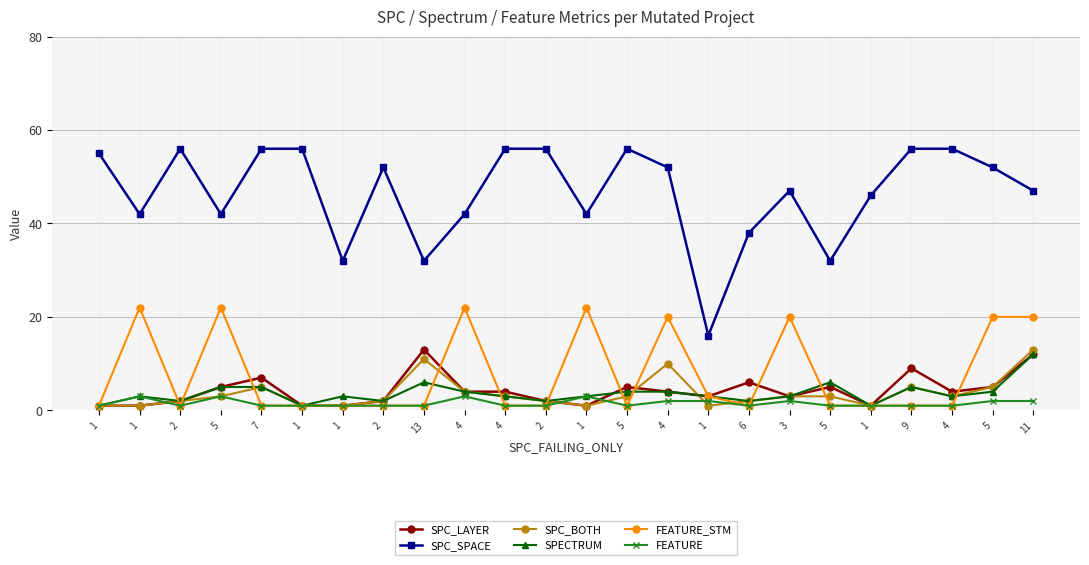

How many series are shown in this chart?

6